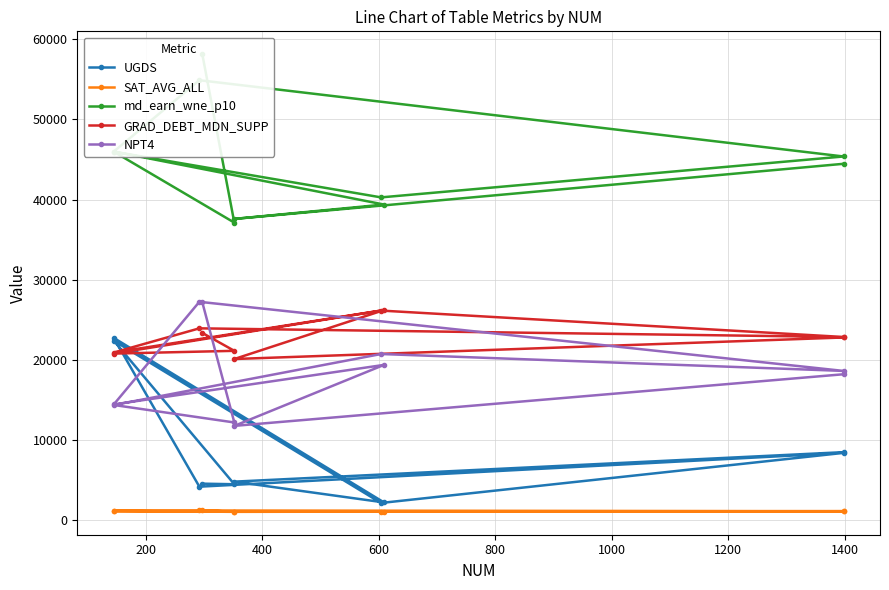

Count the number of categories in the chart.

10